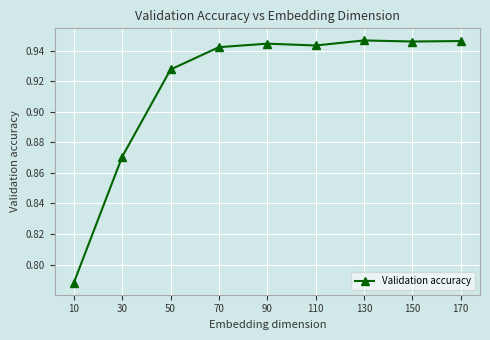

True or false: there are more than 0 points higher than both neighbors.

True